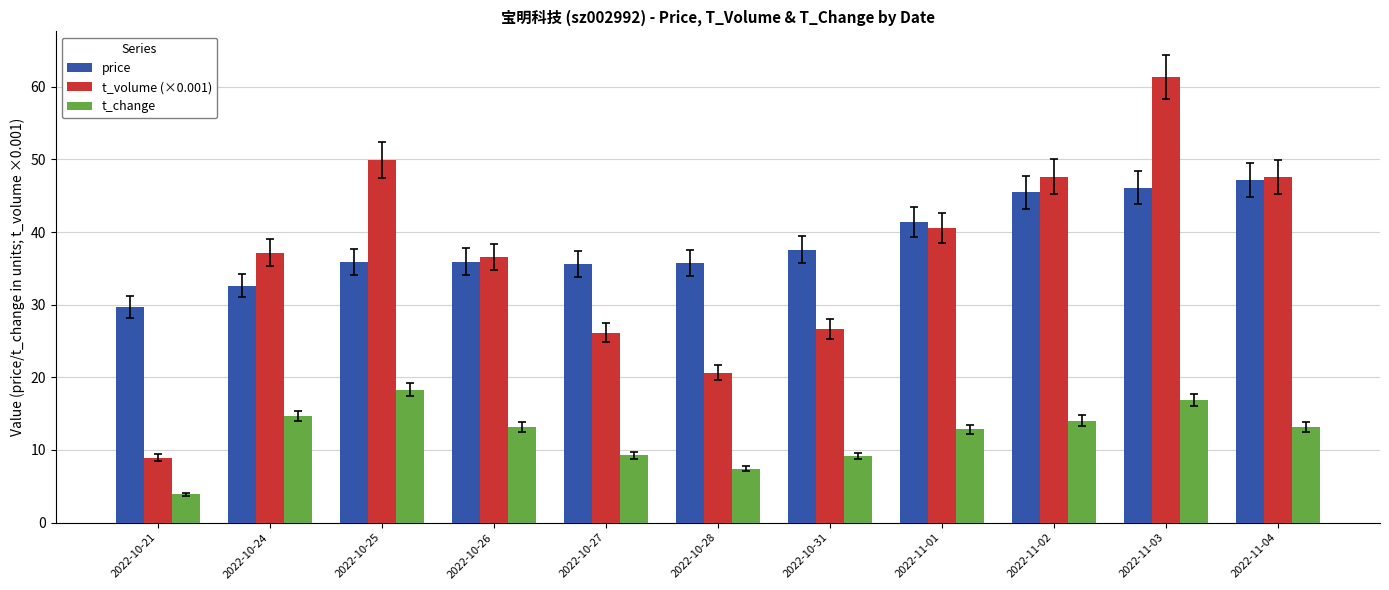

What is the greatest value displayed?

61.3